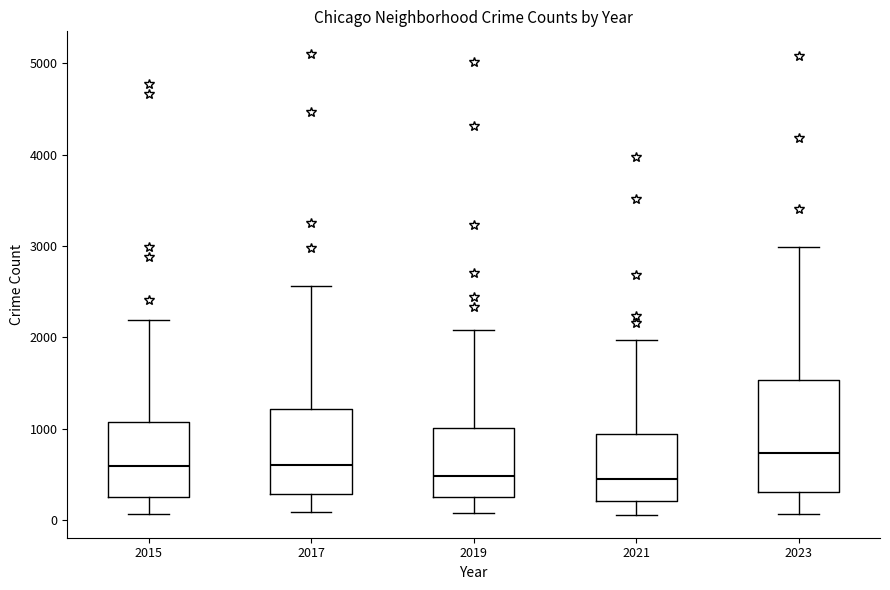

Comparing the boxes themselves (not the whiskers), which one is the tallest?

2023